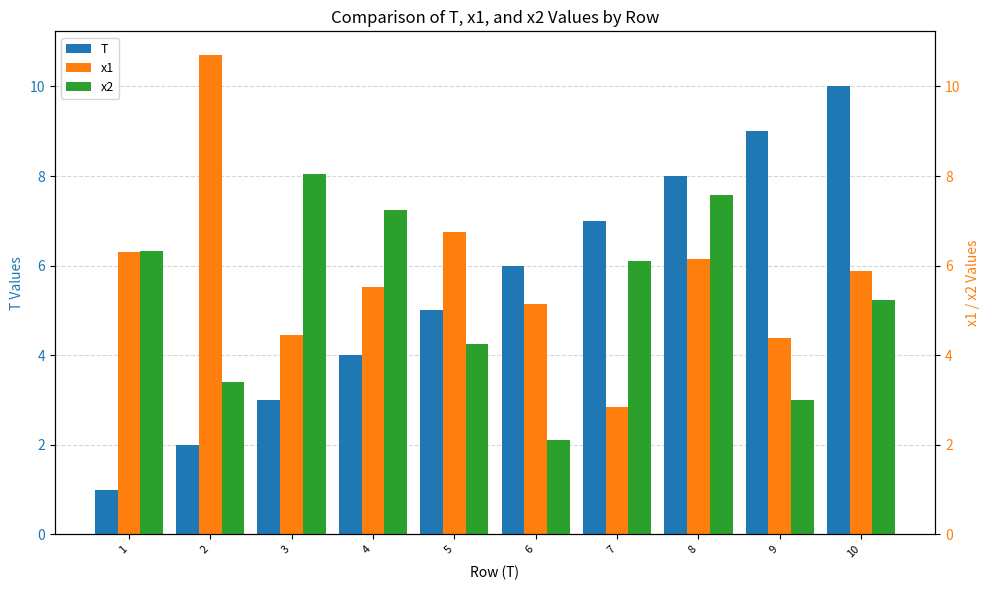

Which series has the widest spread of values?

T